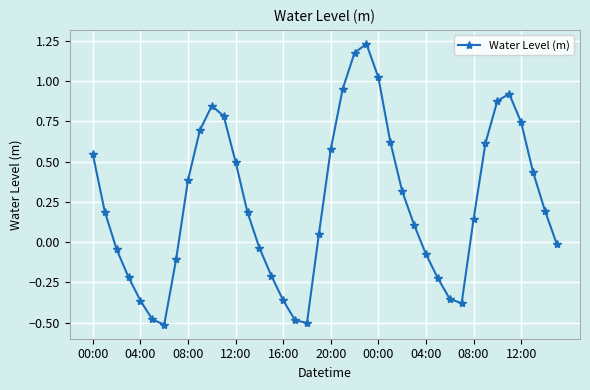

What is the sum of all values?

9.8